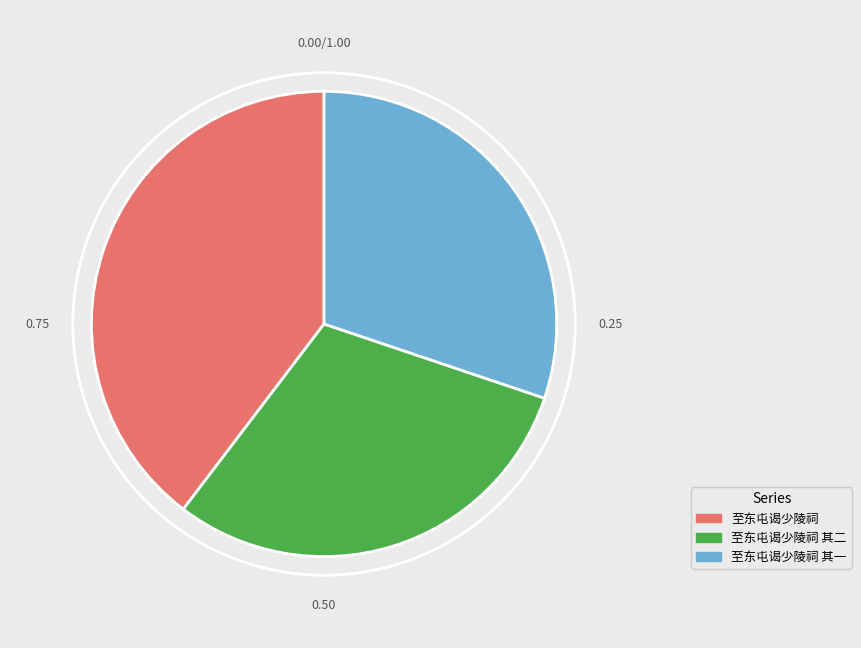

Count the number of slices in the pie.

3